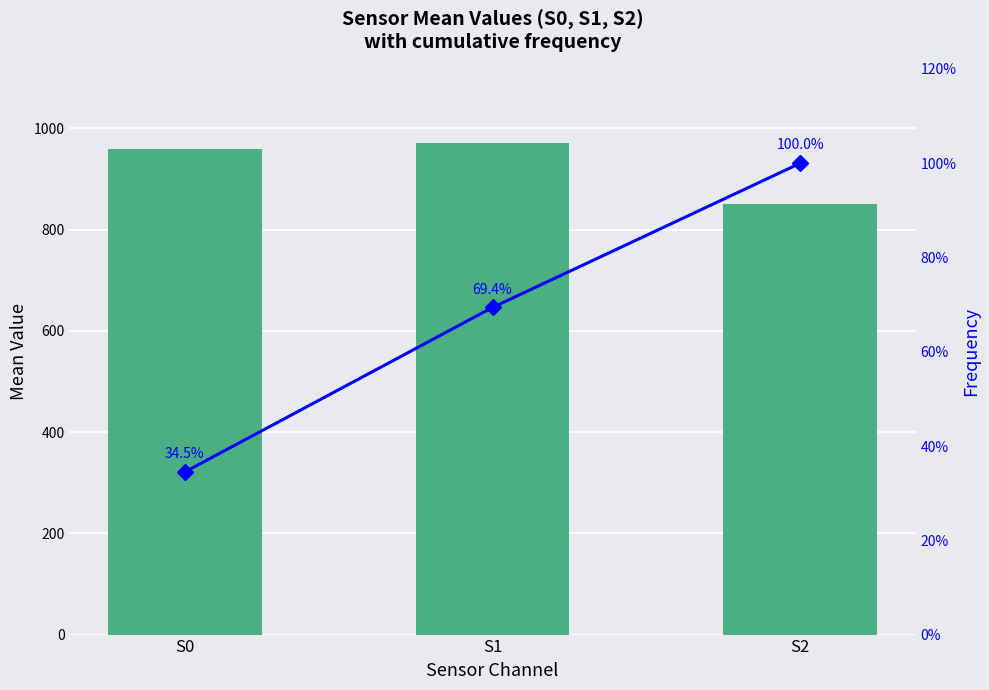

Which label corresponds to the largest value in the chart?

S1